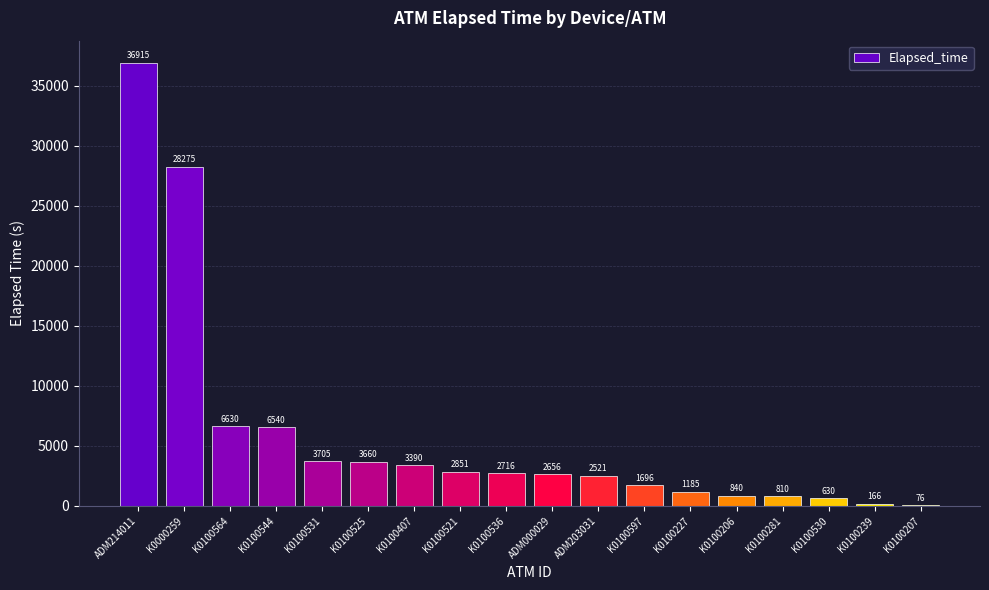

Are the bars horizontal?

No